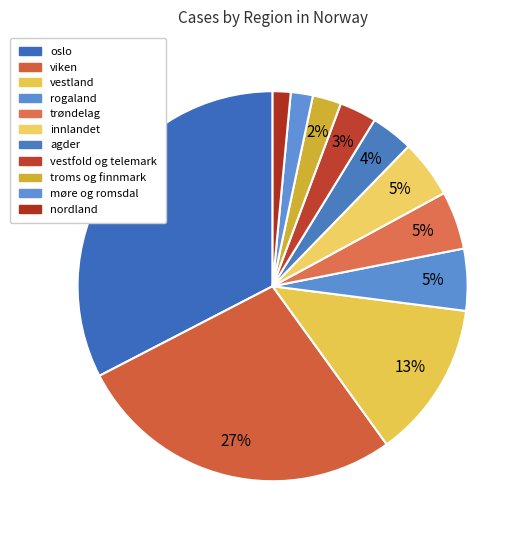

How many slices are in this pie chart?

11